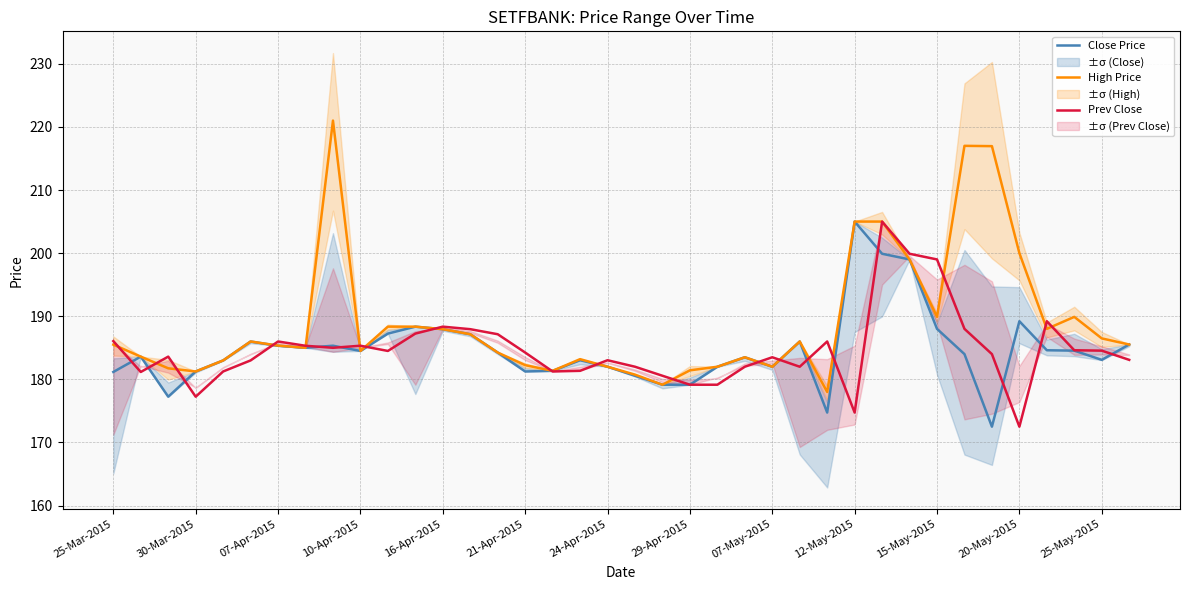

What is the total value across all series at 20?

538.9